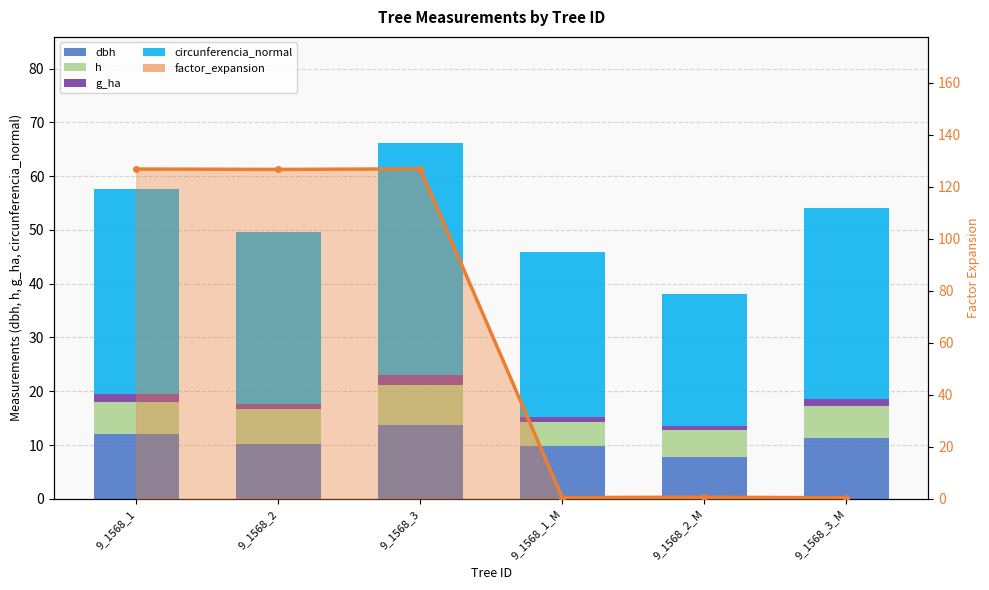

What is the difference between the maximum and minimum values in the dbh series?

5.9